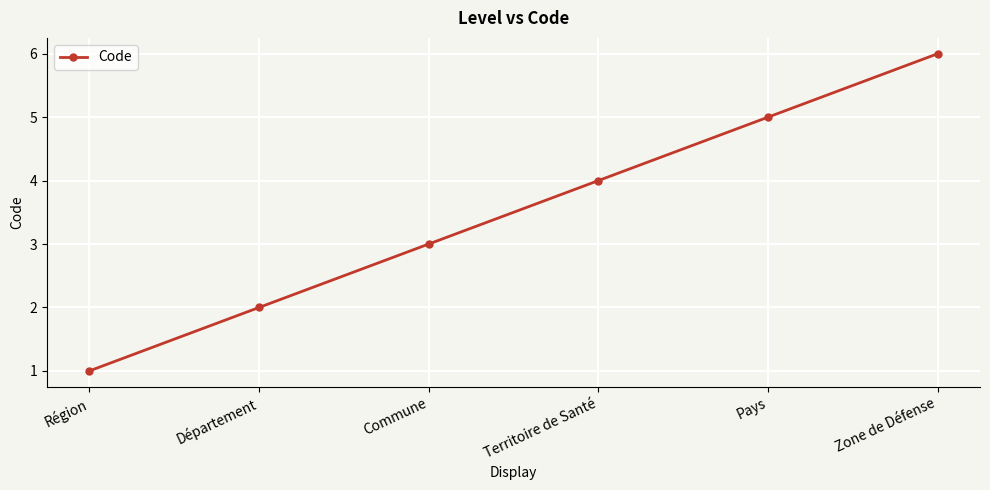

True or false: there are more than 0 points higher than both neighbors.

False